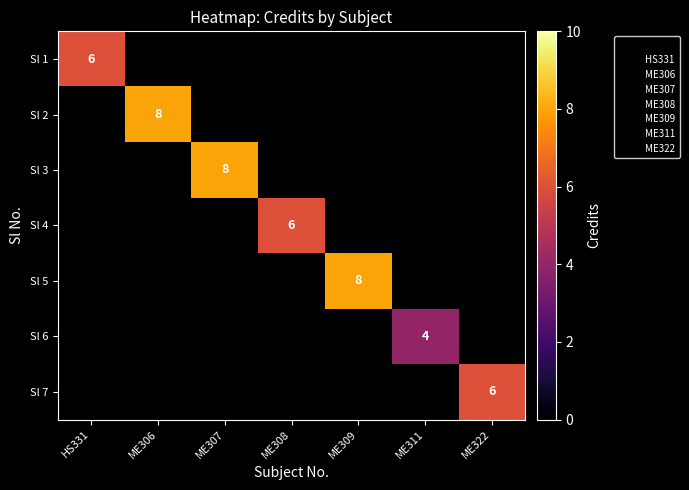

Which series changed the most between HS331 and ME307?

Sl 3